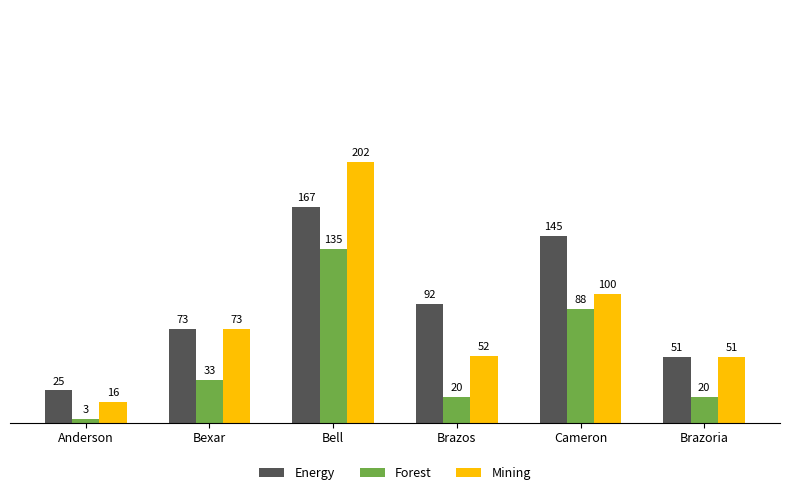

What is the lowest value of the Forest series?

3